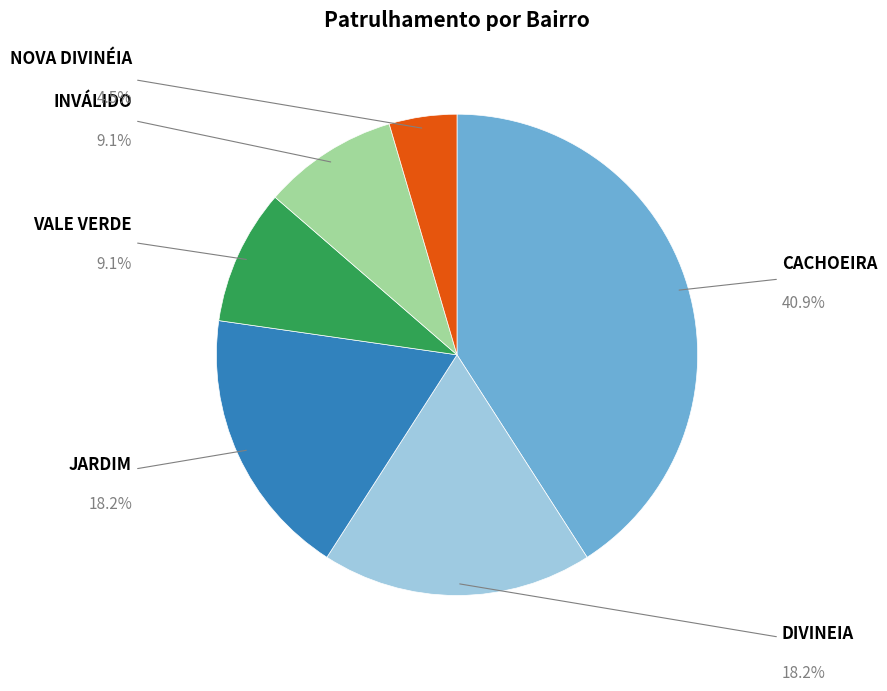

Does any single category account for the majority?

No